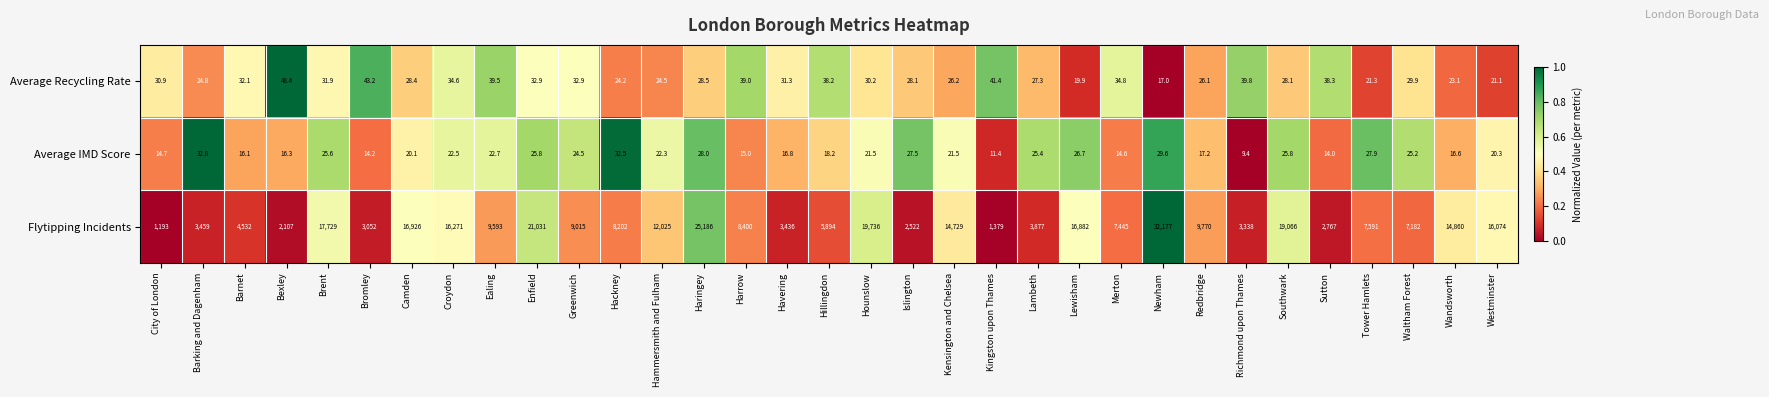

Count the number of categories in the chart.

33